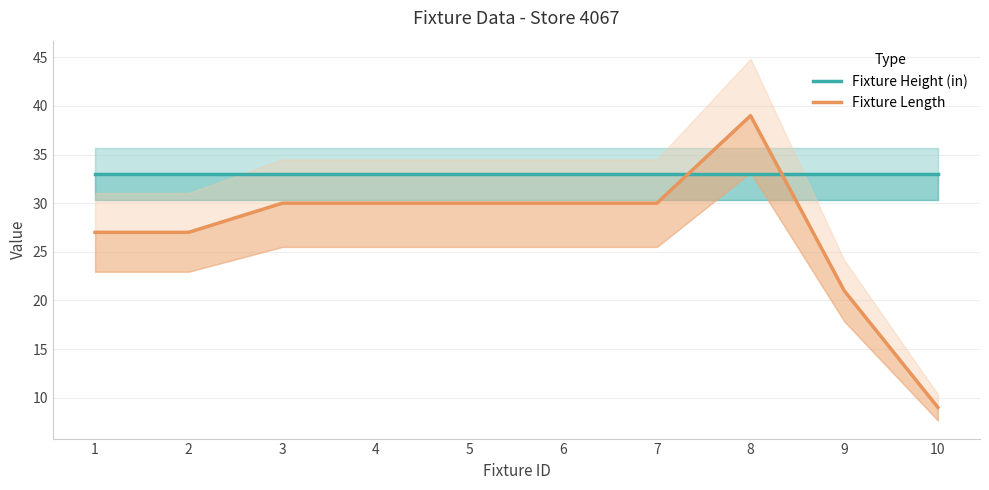

Is this an area chart (filled region under the line)?

No